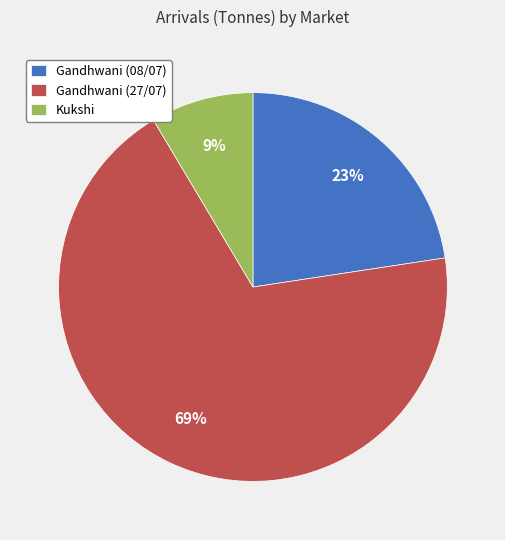

Combined, do Kukshi and Gandhwani (27/07) account for over 50%?

Yes